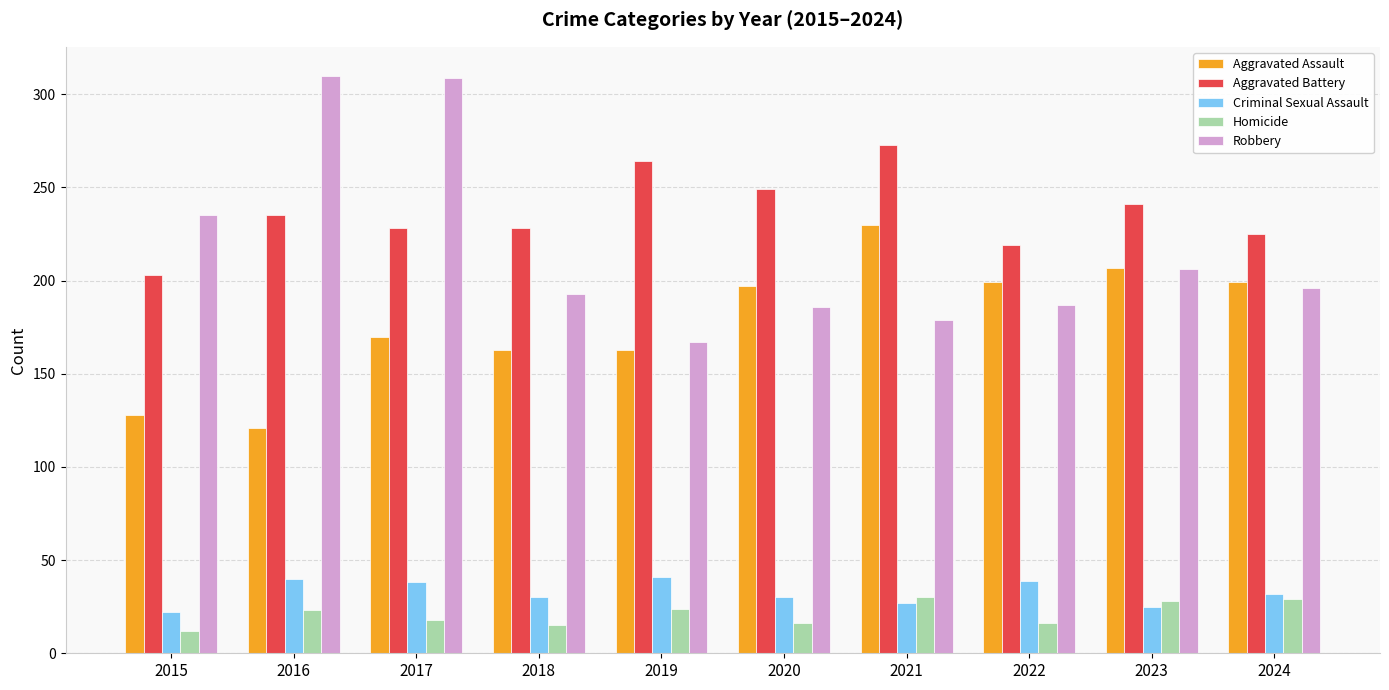

Which series has the largest total across all categories?

Aggravated Battery